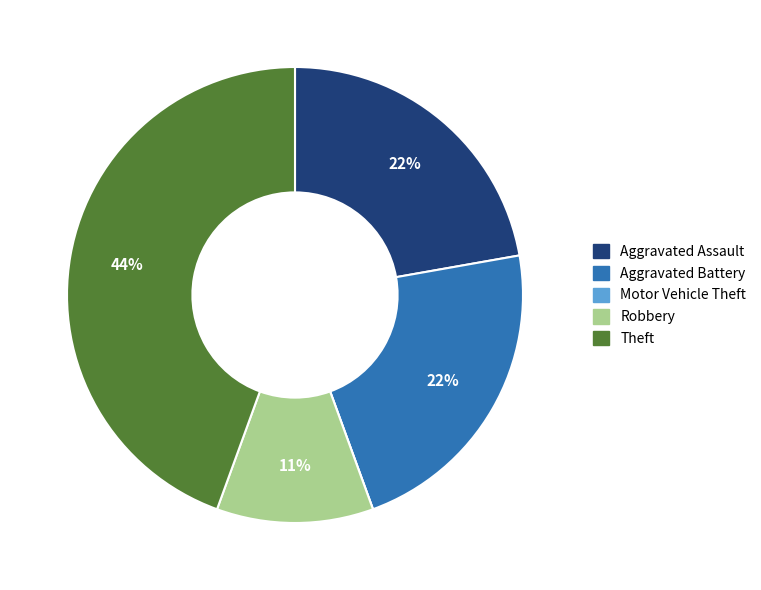

To the nearest percent, what percentage of the pie is Aggravated Assault?

22%